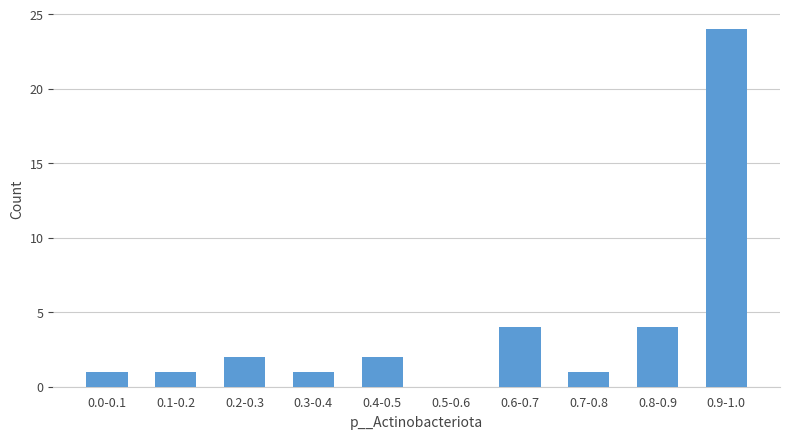

Reading left to right, transcribe all the data shown in this chart.

0.0-0.1=1	0.1-0.2=1	0.2-0.3=2	0.3-0.4=1	0.4-0.5=2	0.5-0.6=0	0.6-0.7=4	0.7-0.8=1	0.8-0.9=4	0.9-1.0=24